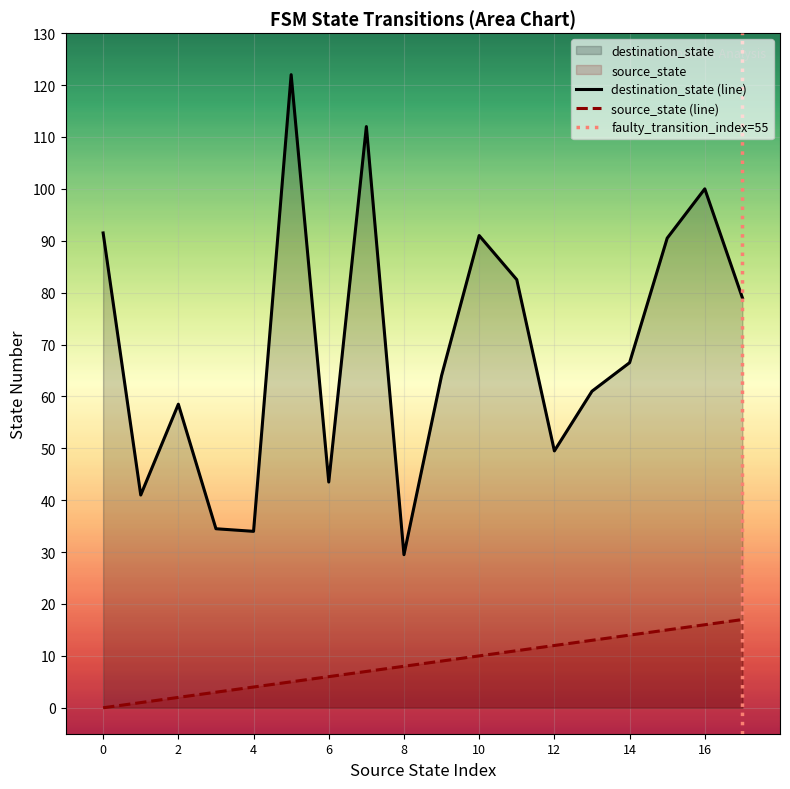

The value of source_state (line) at 8 is 8.0. True or false?

True